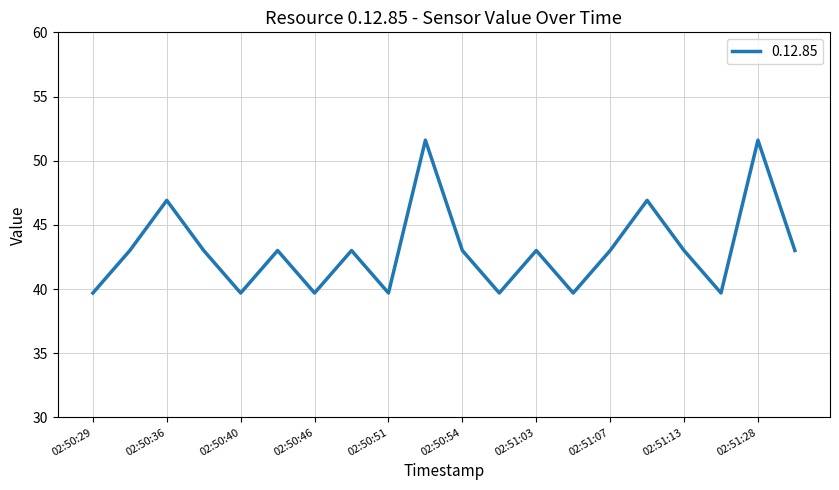

What is the difference between the maximum and minimum values?

11.9